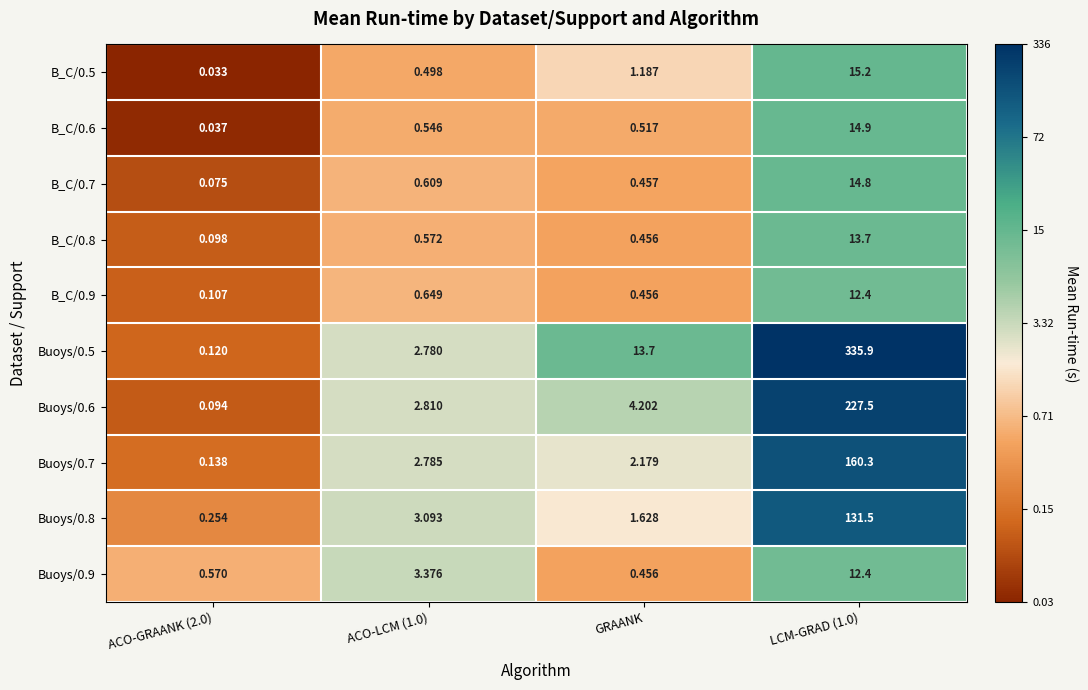

Is the value of B_C/0.6 at ACO-LCM (1.0) greater than the value of Buoys/0.8 at GRAANK?

No